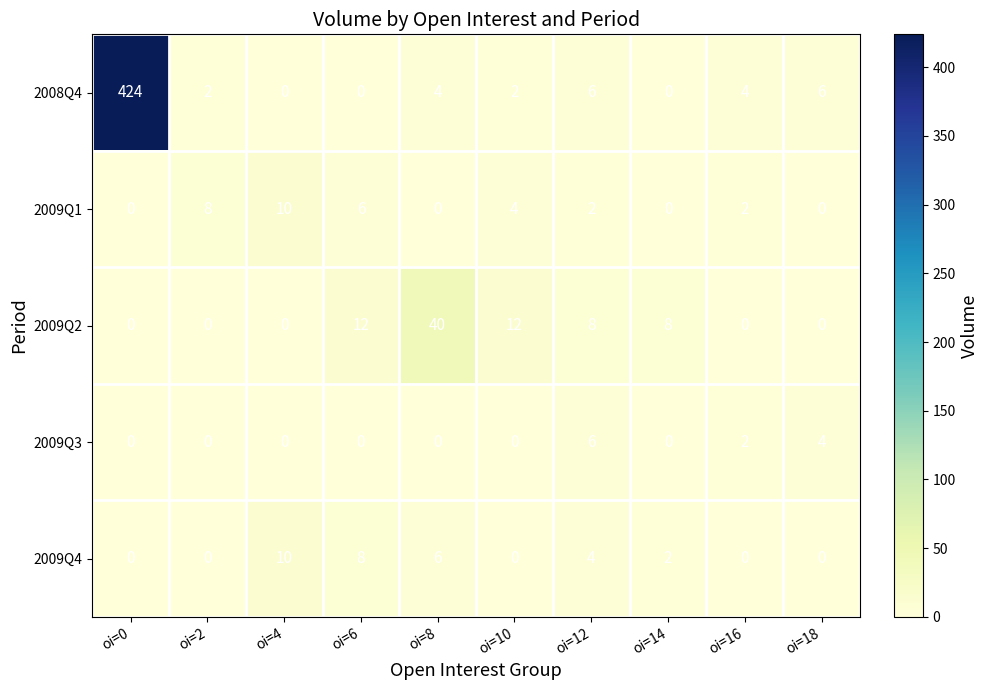

What is the spread (max minus min) of values at oi=18?

6